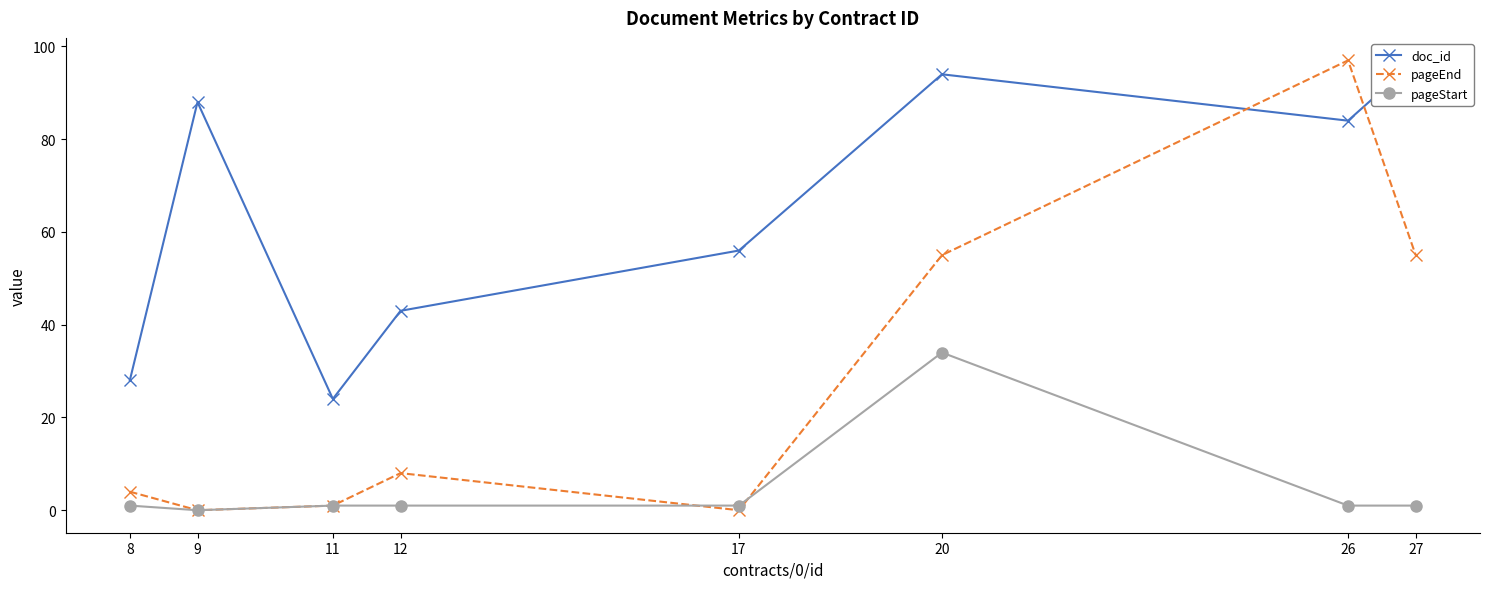

How many data points in pageEnd are above 8?

3